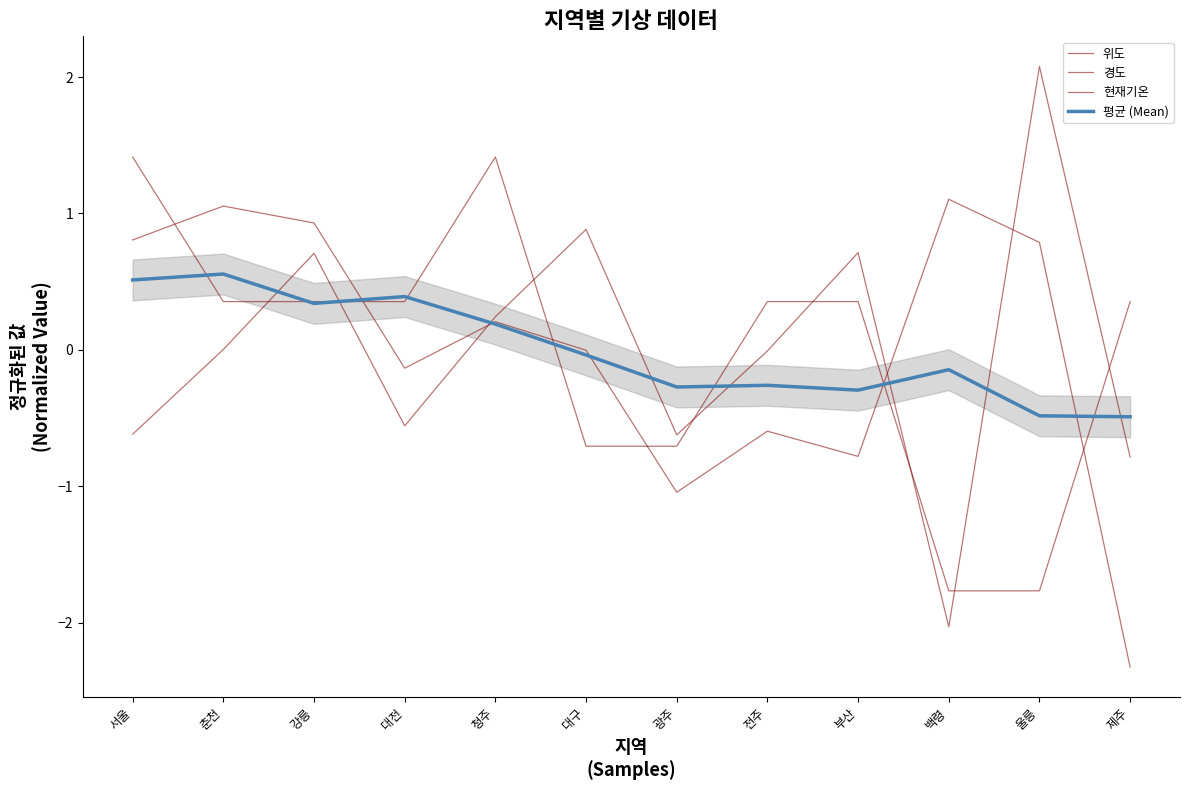

True or false: 평균 (Mean) and 현재기온 intersect in this chart.

True